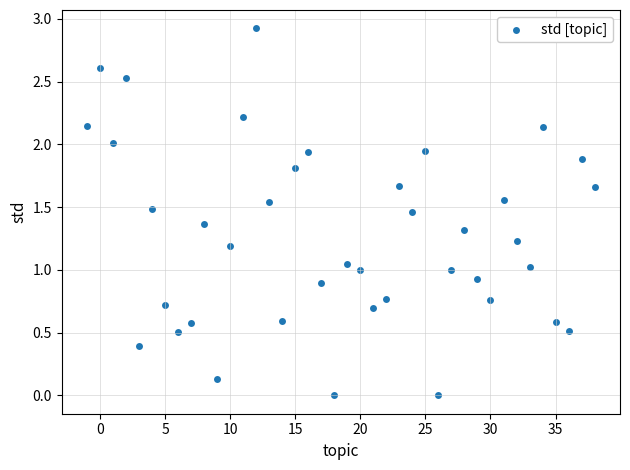

What is the range of Y values (max minus min)?

2.9